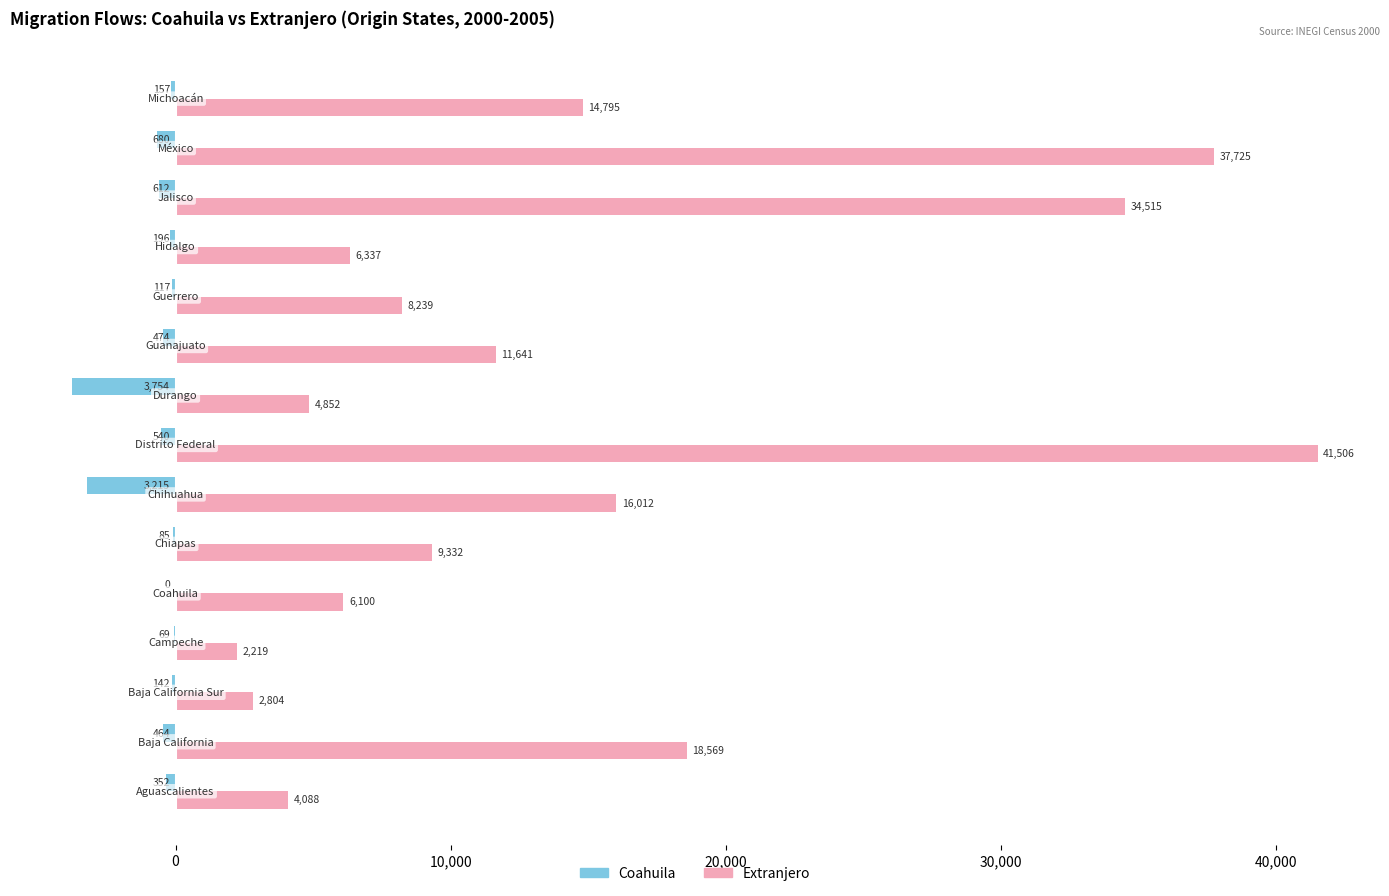

What is the sum of all Extranjero values?

218734